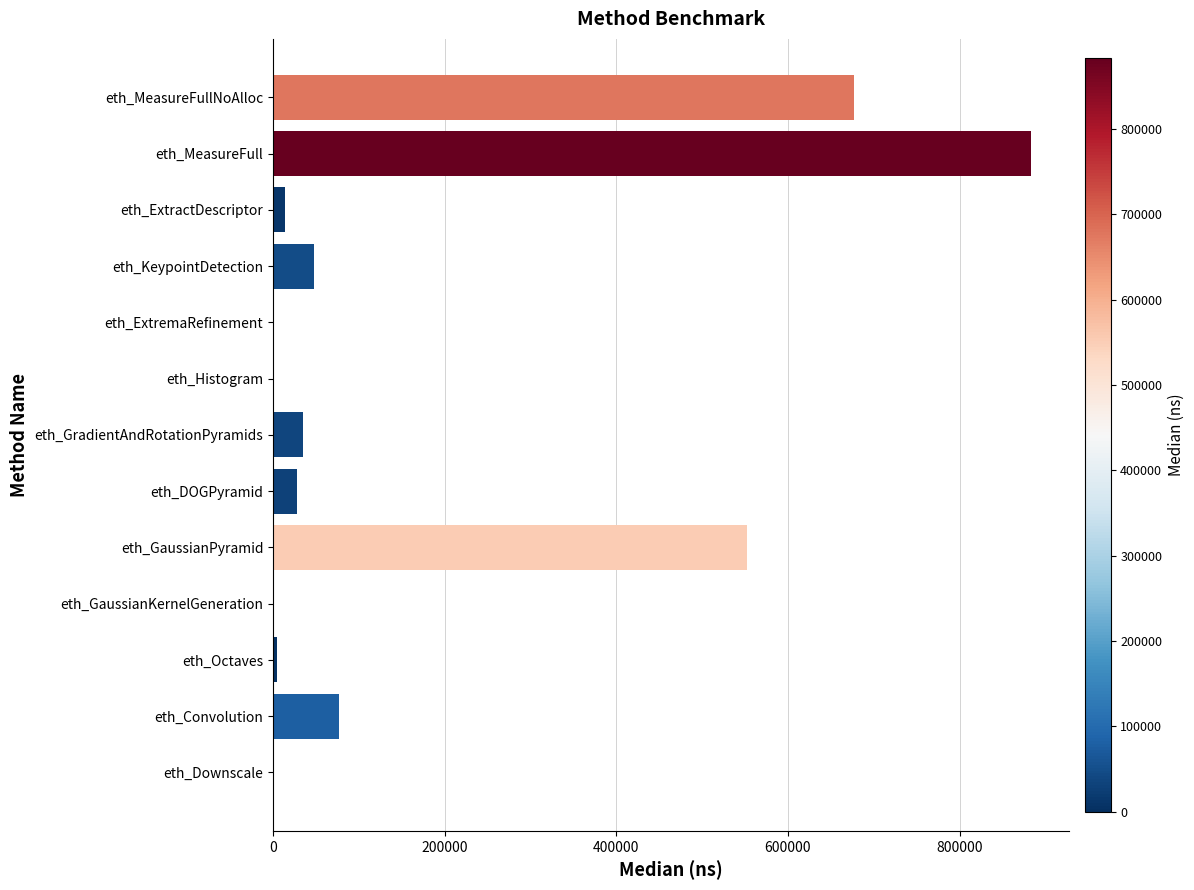

True or false: the data shows 30876 at eth_Convolution.

False